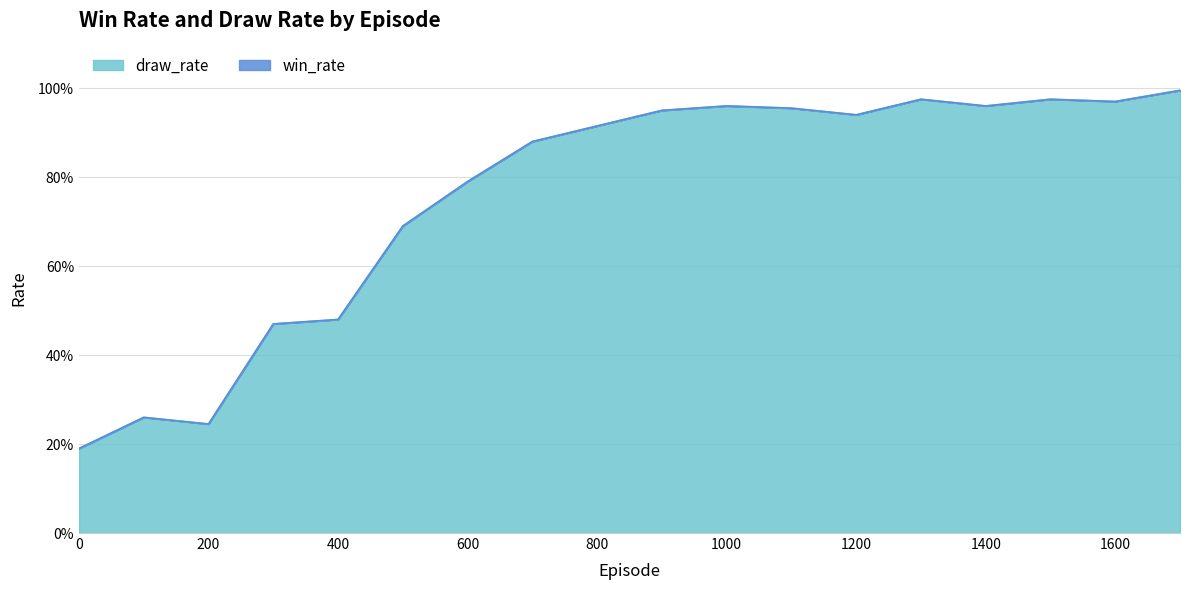

What is the sum of all values?

13.6